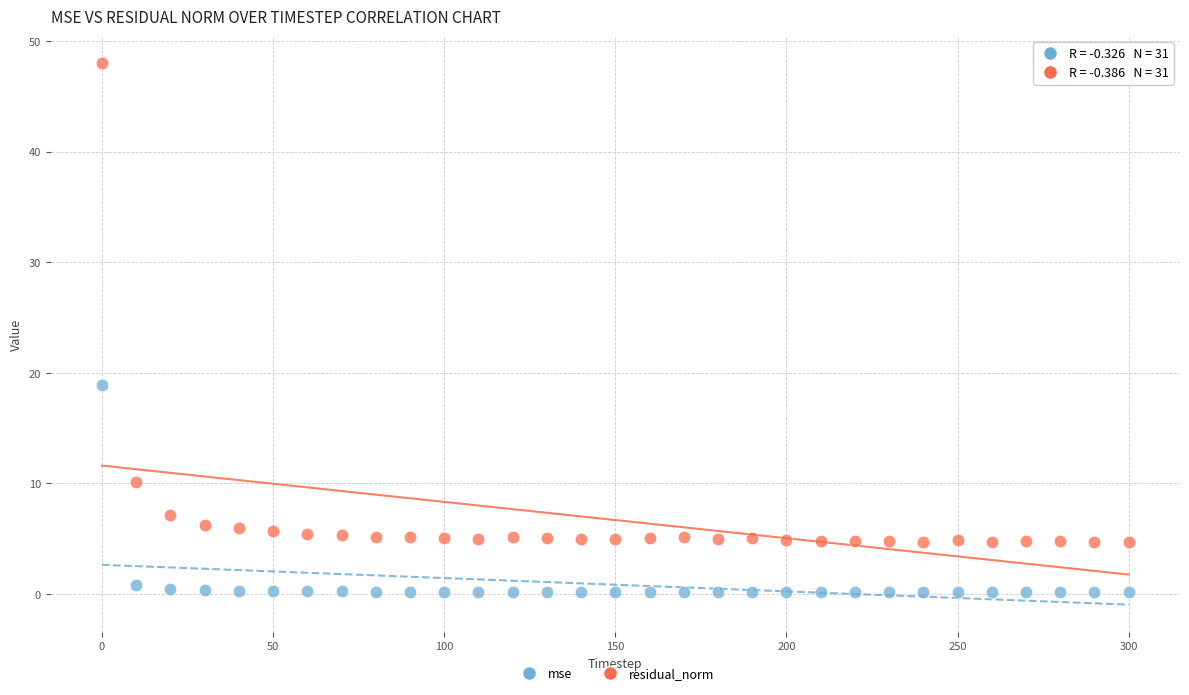

Which series reaches the maximum Y coordinate?

residual_norm